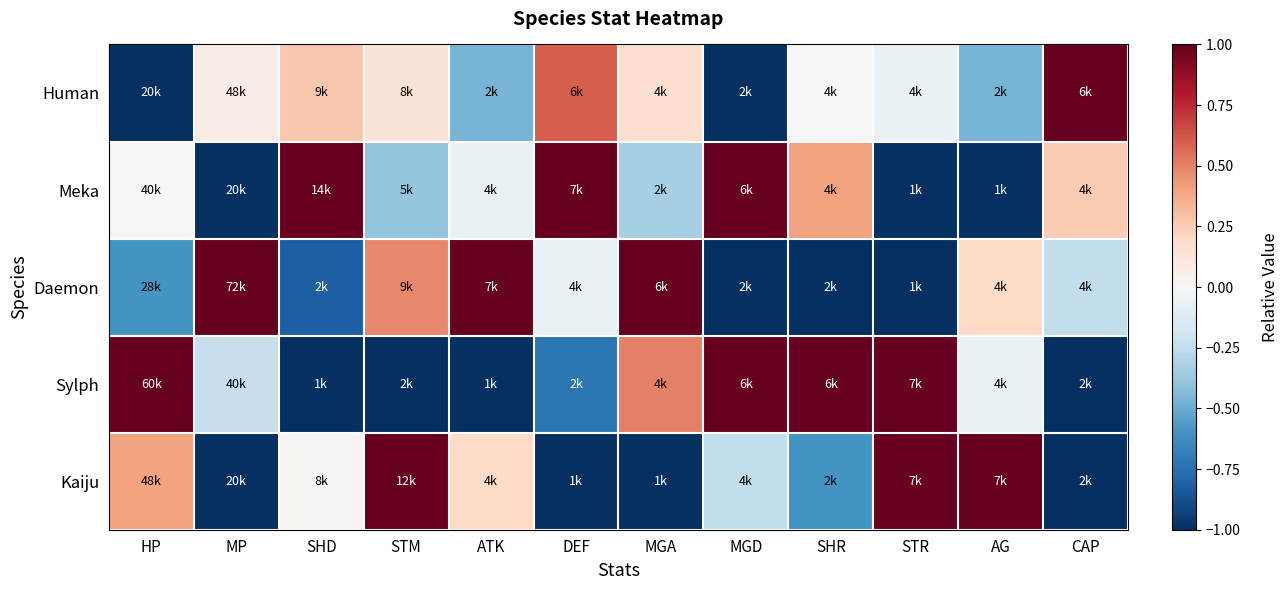

Reading left to right, list all the values displayed in this chart.

Human: HP=-1.0	MP=0.1	SHD=0.3	STM=0.1	ATK=-0.5	DEF=0.6	MGA=0.2	MGD=-1.0	SHR=0.0	STR=-0.1	AG=-0.5	CAP=1.0
Meka: HP=0.0	MP=-1.0	SHD=1.0	STM=-0.4	ATK=-0.1	DEF=1.0	MGA=-0.3	MGD=1.0	SHR=0.4	STR=-1.0	AG=-1.0	CAP=0.2
Daemon: HP=-0.6	MP=1.0	SHD=-0.8	STM=0.5	ATK=1.0	DEF=-0.1	MGA=1.0	MGD=-1.0	SHR=-1.0	STR=-1.0	AG=0.2	CAP=-0.2
Sylph: HP=1.0	MP=-0.2	SHD=-1.0	STM=-1.0	ATK=-1.0	DEF=-0.7	MGA=0.5	MGD=1.0	SHR=1.0	STR=1.0	AG=-0.1	CAP=-1.0
Kaiju: HP=0.4	MP=-1.0	SHD=0.0	STM=1.0	ATK=0.2	DEF=-1.0	MGA=-1.0	MGD=-0.2	SHR=-0.6	STR=1.0	AG=1.0	CAP=-1.0